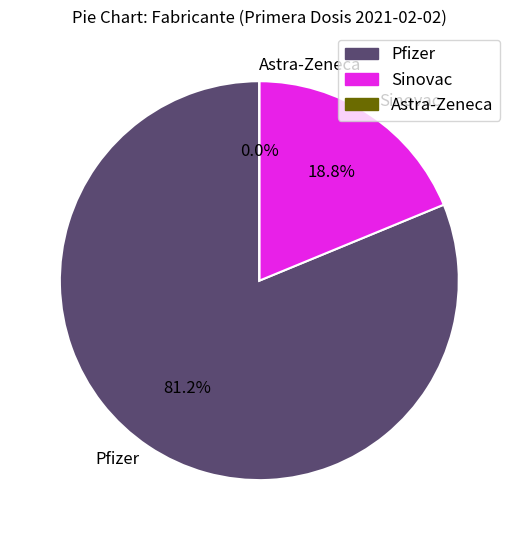

Which category has the smallest portion of the pie?

Astra-Zeneca